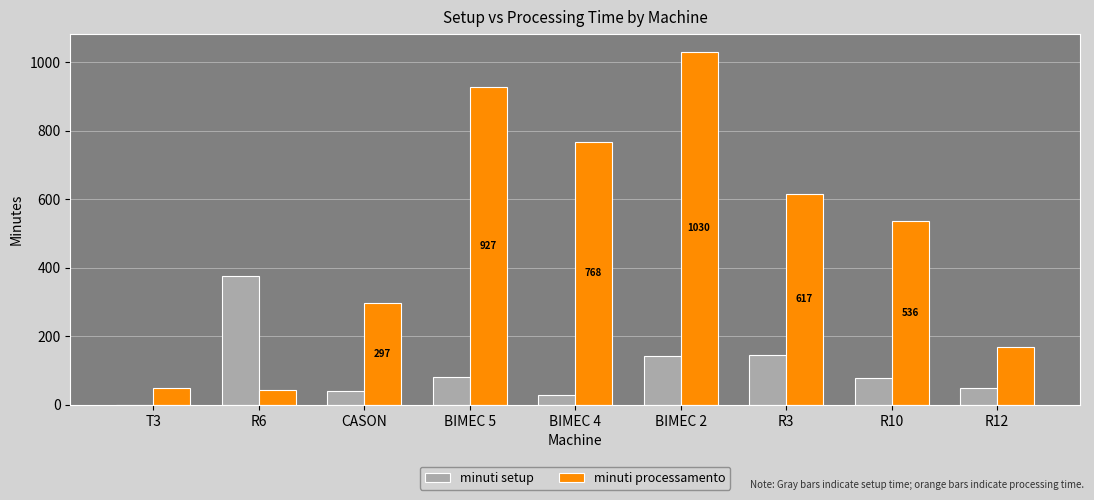

Between BIMEC 5 and R10, which series saw the biggest shift?

minuti processamento